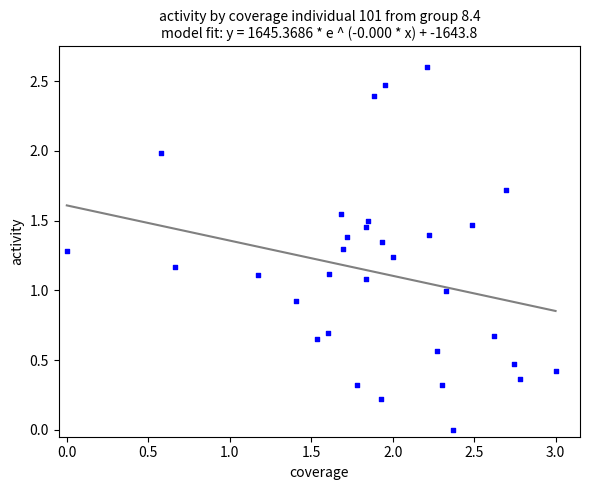

What is the range of Y values (max minus min)?

2.6